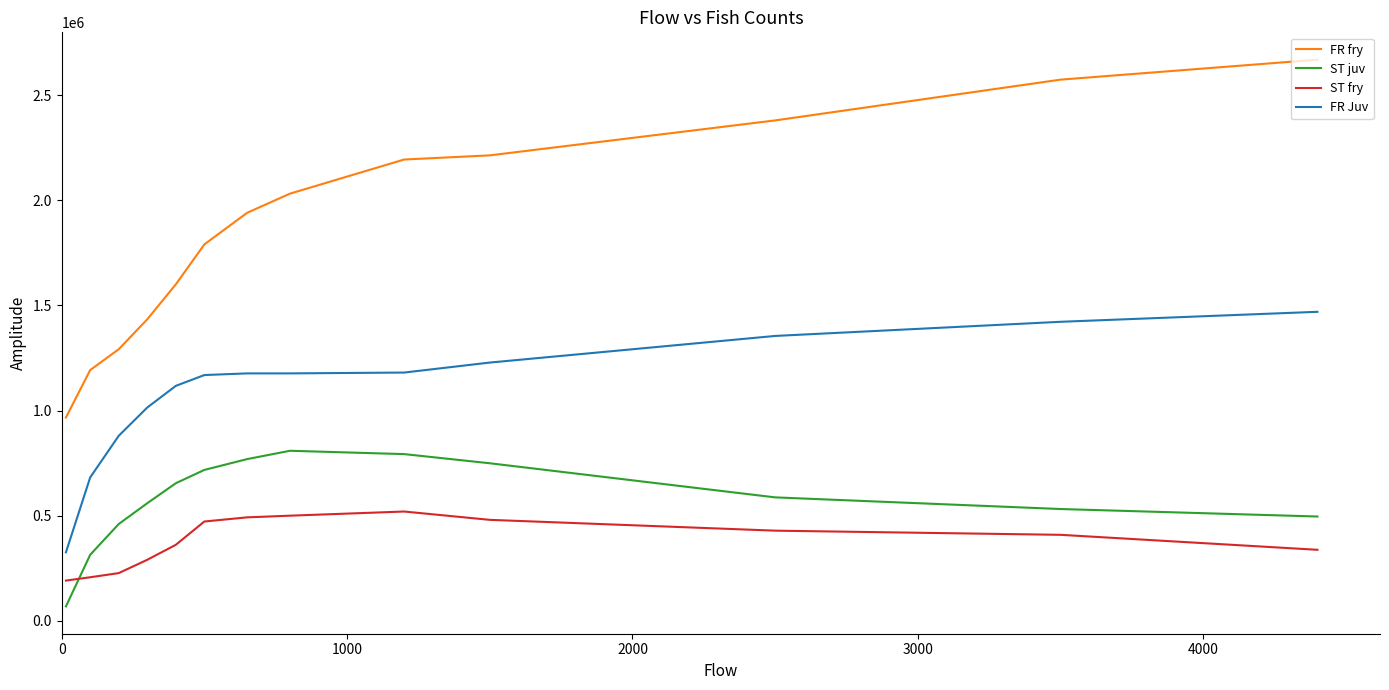

Which series has the widest spread of values?

FR fry